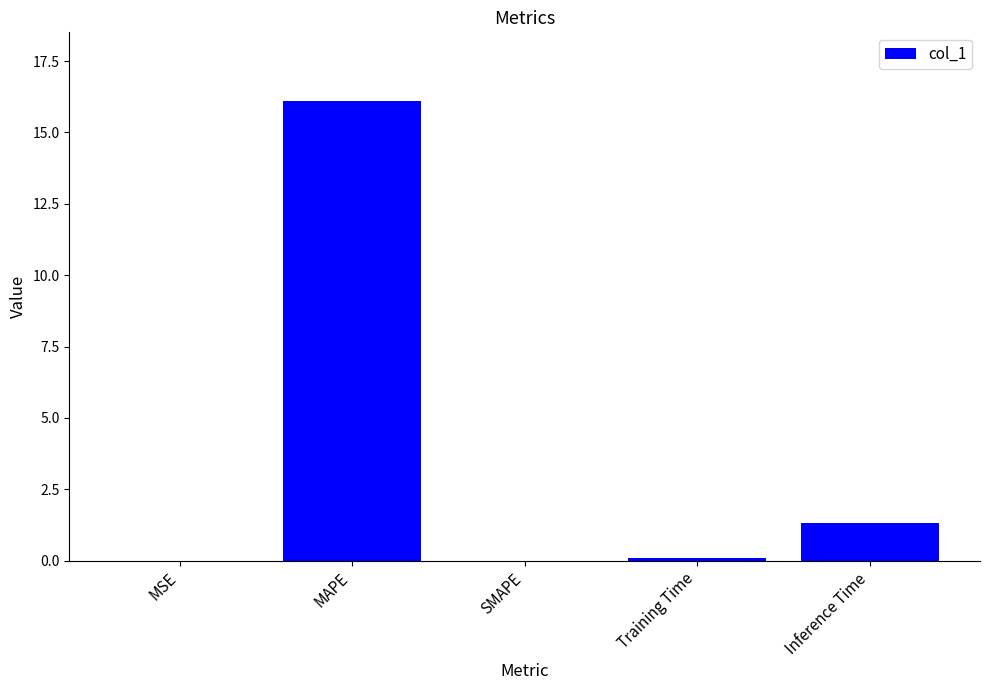

Between MAPE and MSE, which is larger?

MAPE